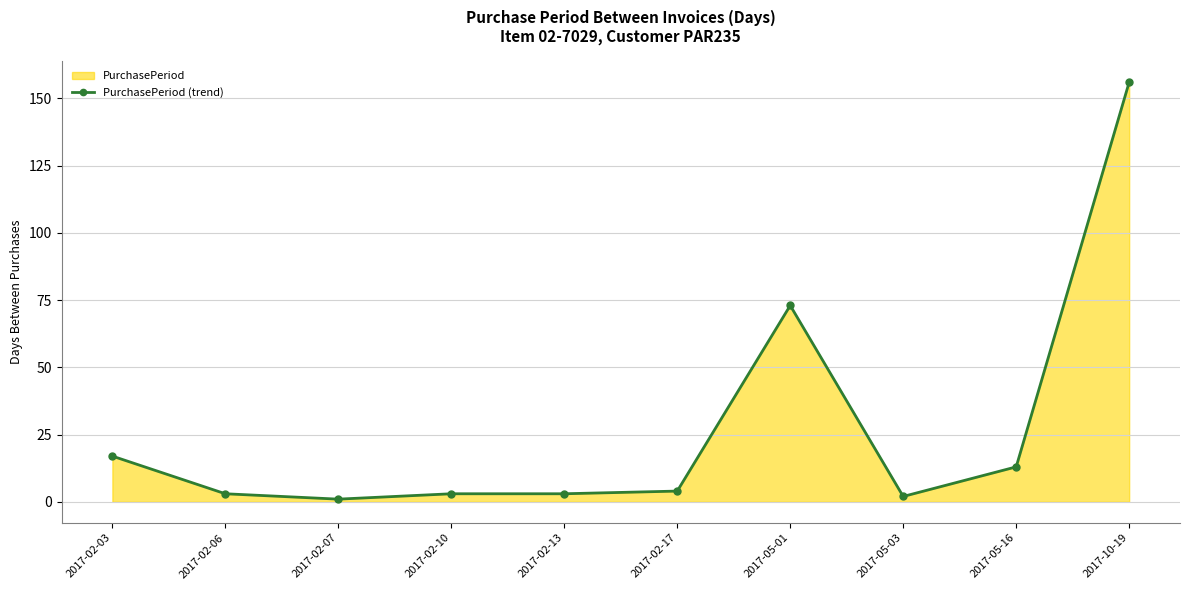

What is the change in value from 2017-02-10 to 2017-05-16?

+10